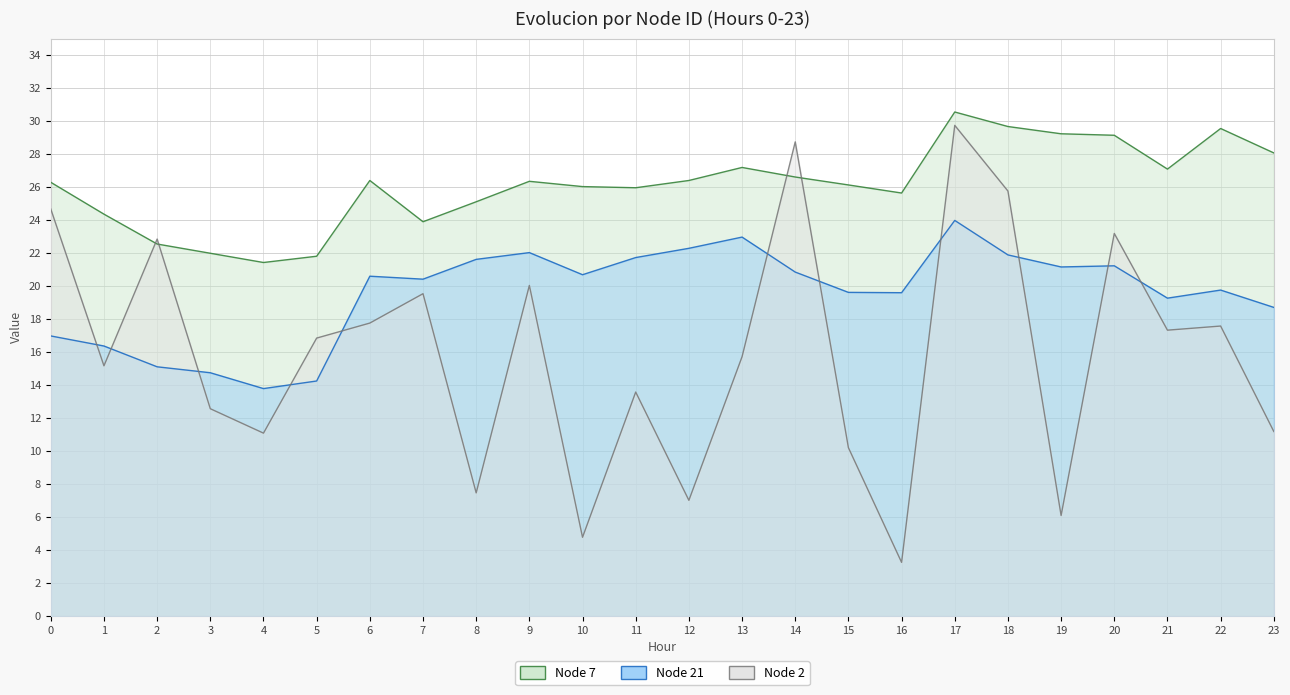

What is the difference between the second highest and second lowest values in the Node 2 series?

24.0